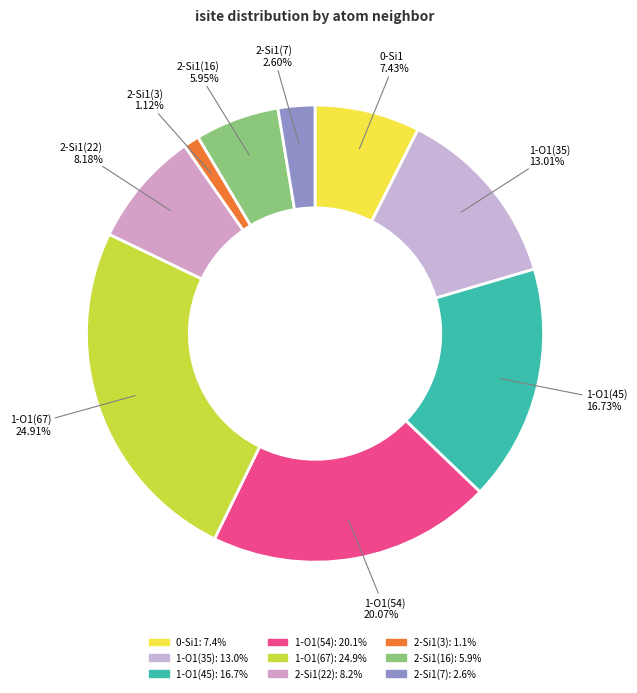

The 2-Si1(3) slice represents 1% of the pie. True or false?

True